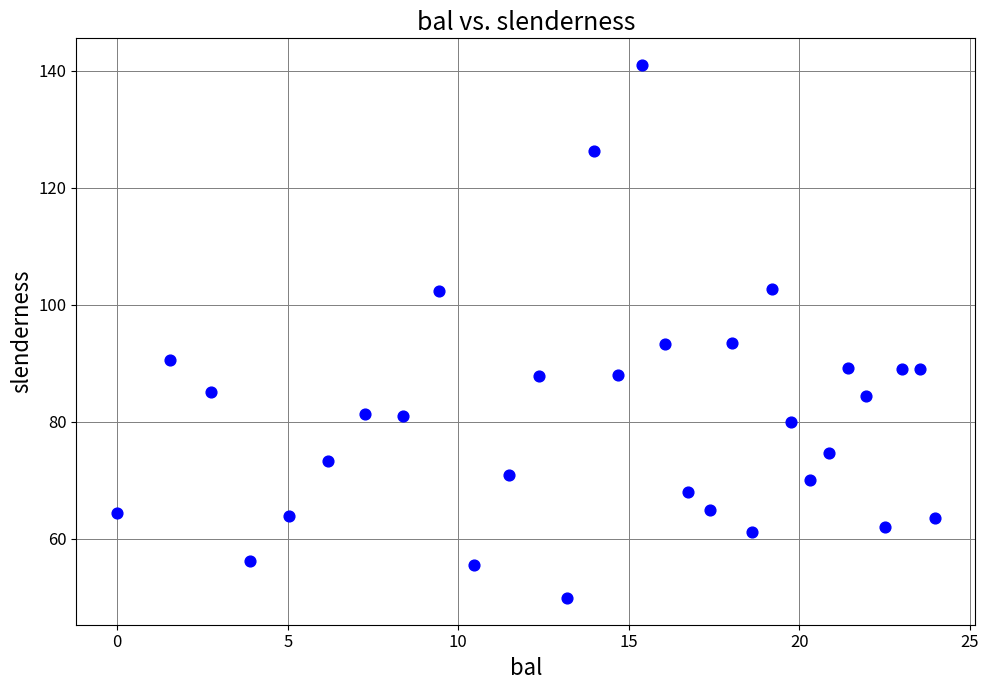

Count the number of points in this scatter plot.

31